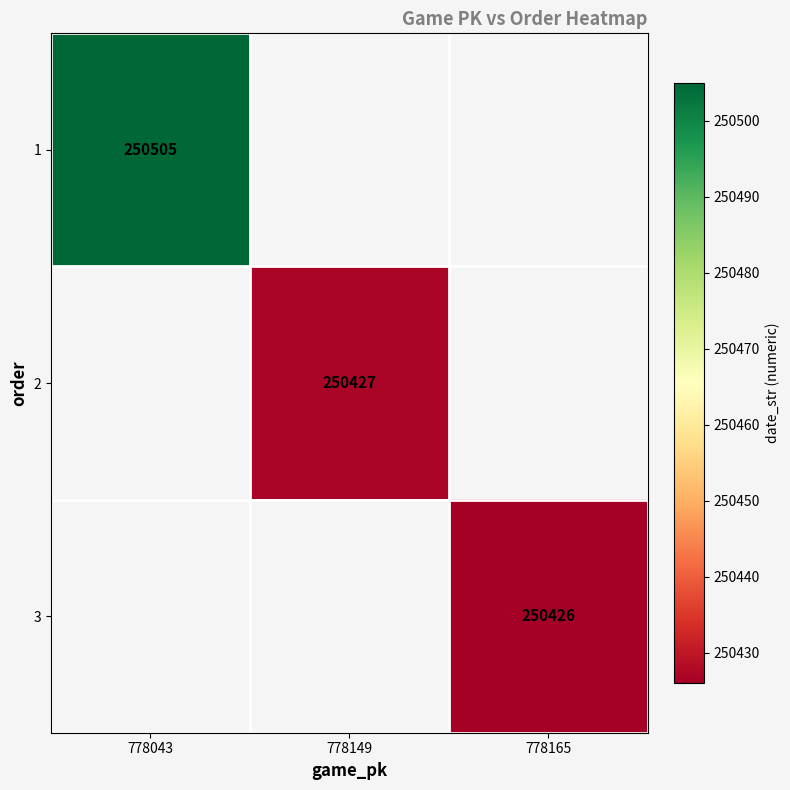

The 1 series shows 356343 at 778043. True or false?

False